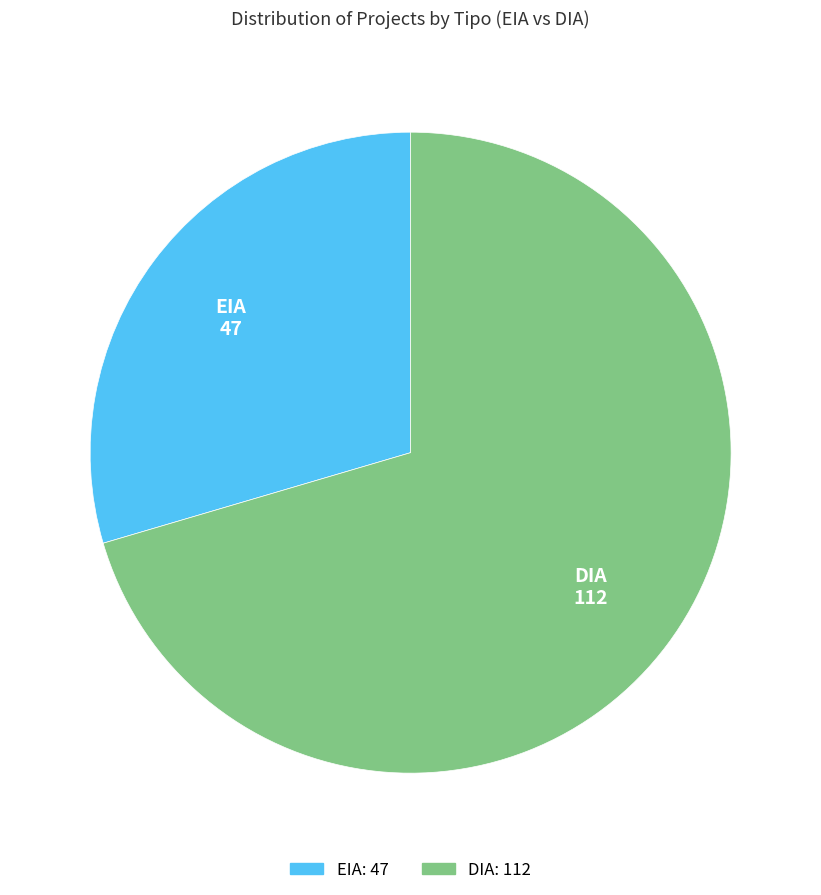

Combined, do DIA and EIA account for over 50%?

Yes